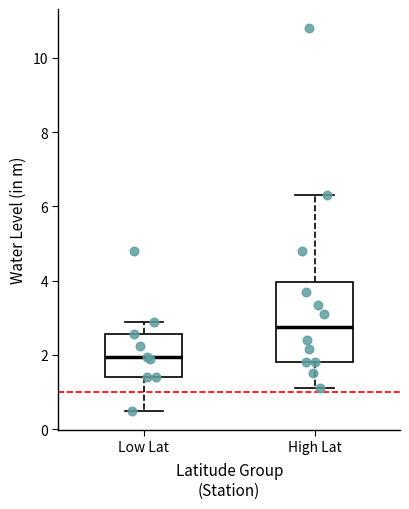

Reading left to right, read every box against the y-axis: the position of its median line, the range the box covers, and the ends of its whiskers. The values are not printed on the chart, so give them approximately, as read against the axis.

Low Lat: median 2.0, box 1.4 to 2.6, whiskers 0.6 to 2.8
High Lat: median 2.8, box 1.8 to 4.0, whiskers 1.2 to 6.4